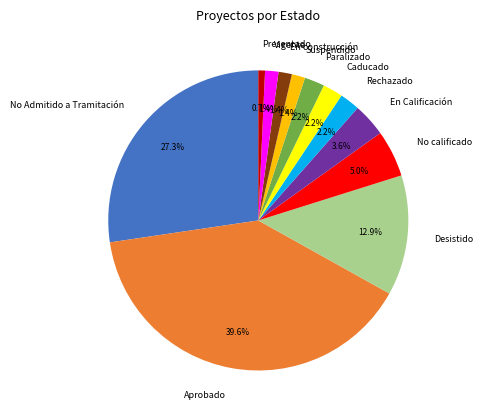

Is there any slice that represents more than half of the pie?

No